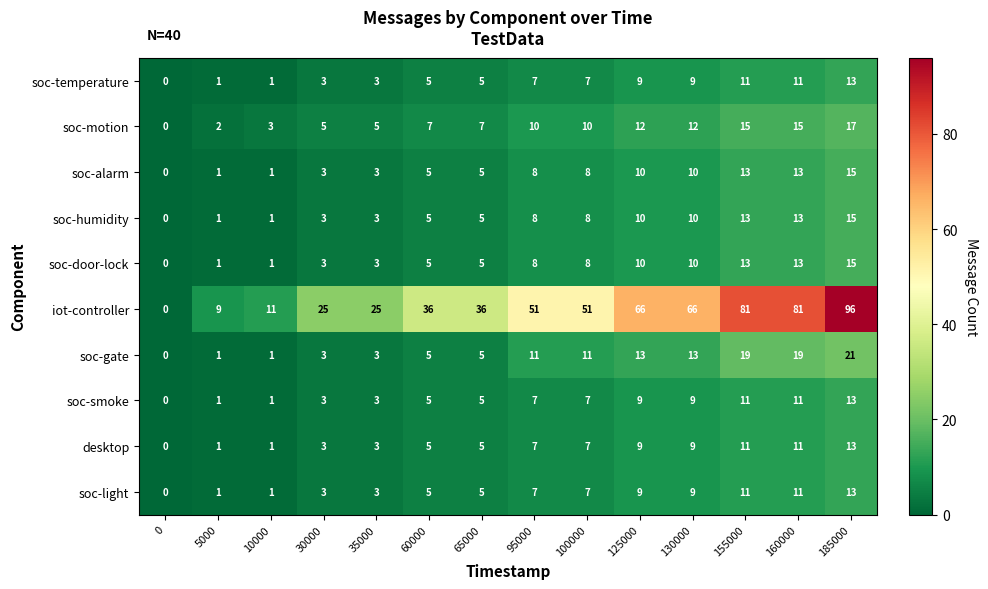

What is the difference between the second highest and minimum values in the soc-humidity series?

13